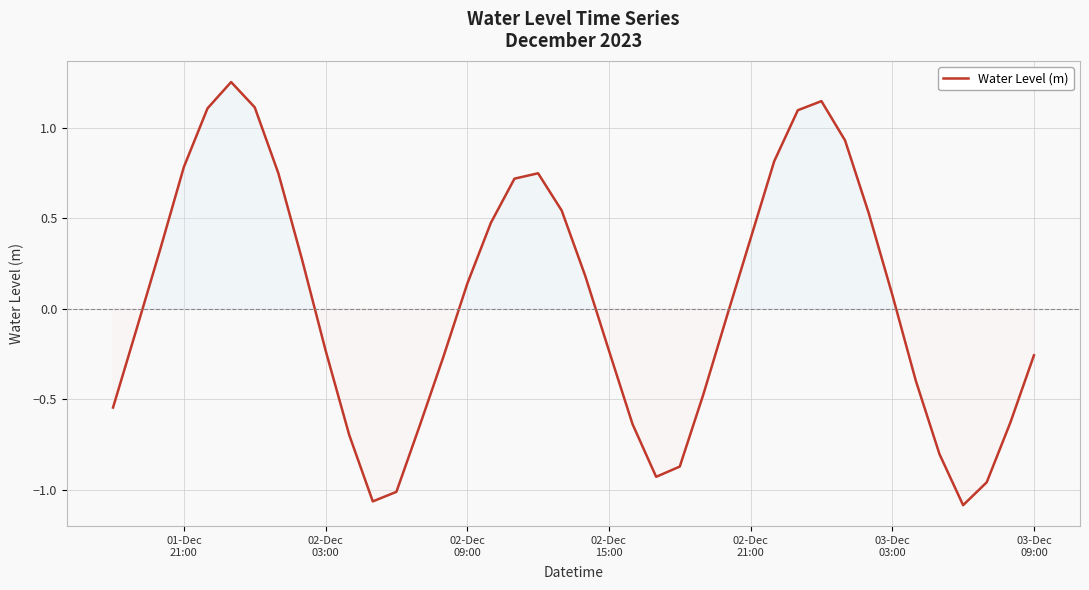

What is the difference between the maximum and minimum values?

2.3